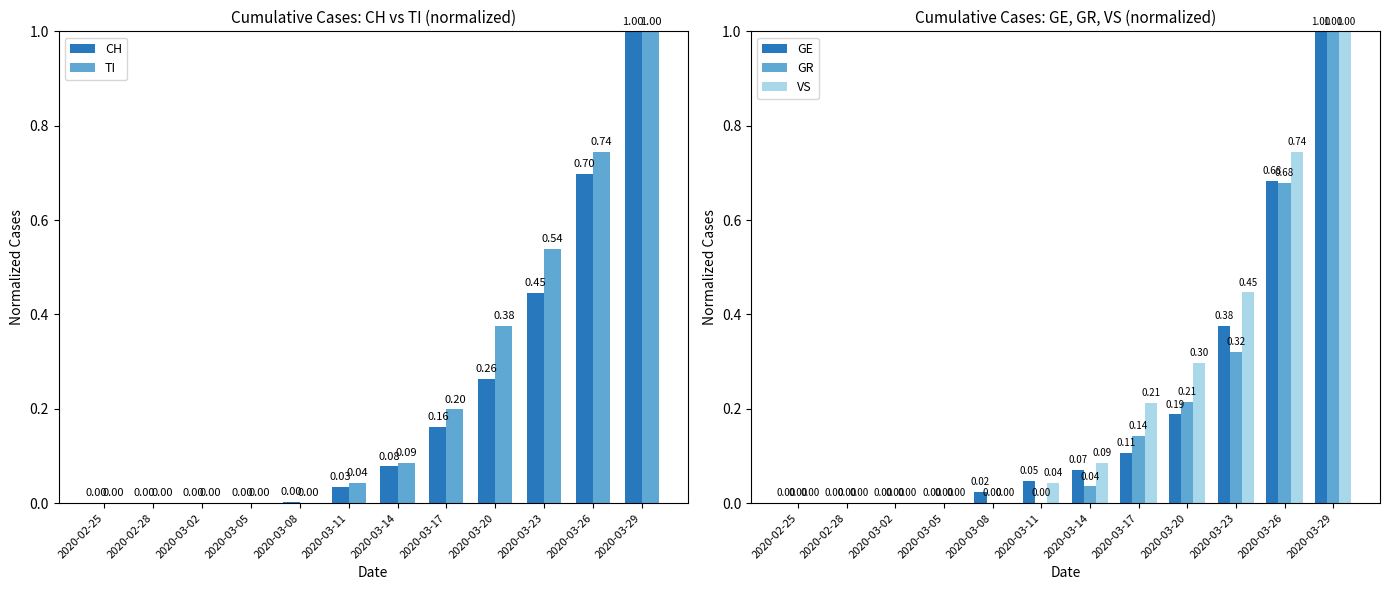

Which label corresponds to the smallest value in the chart?

2020-02-25